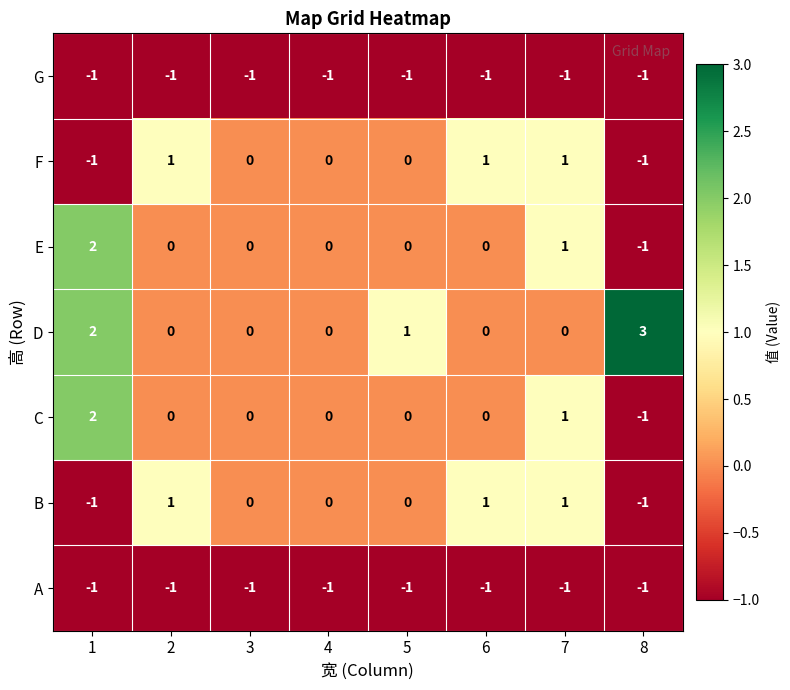

The C series shows -1 at 8. True or false?

True